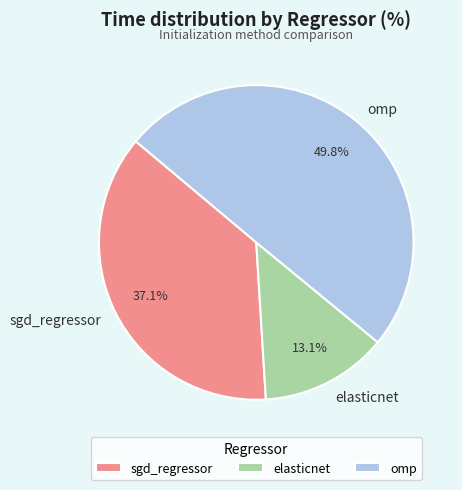

The elasticnet slice represents 13% of the pie. True or false?

True